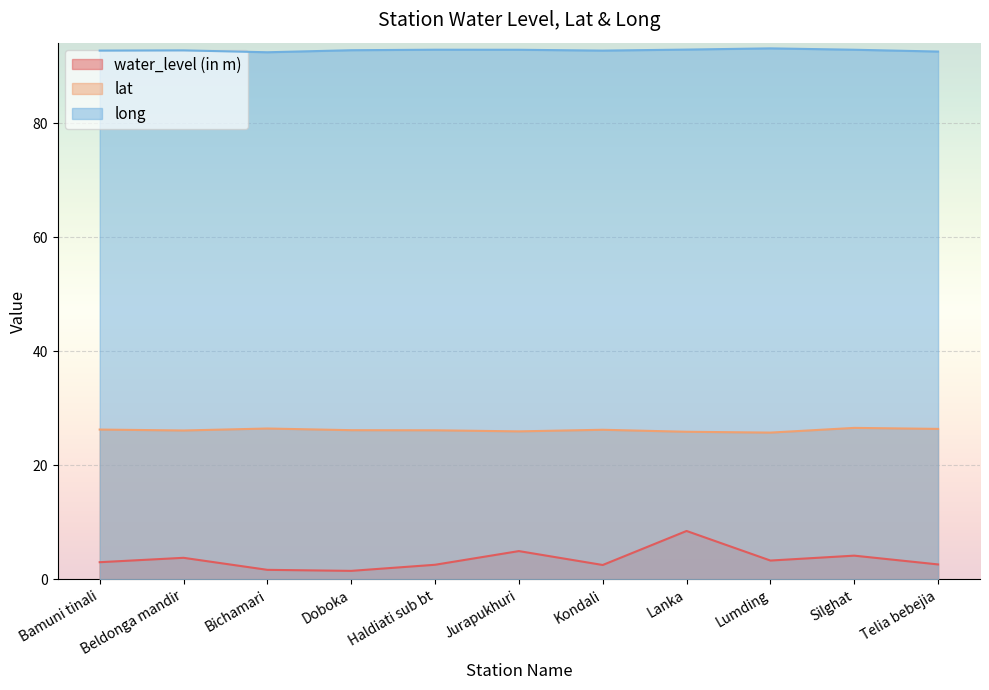

Reading left to right, transcribe all the data shown in this chart.

water_level (in m): Bamuni tinali=3.0	Beldonga mandir=3.8	Bichamari=1.7	Doboka=1.5	Haldiati sub bt=2.6	Jurapukhuri=5.0	Kondali=2.5	Lanka=8.5	Lumding=3.3	Silghat=4.2	Telia bebejia=2.6
lat: Bamuni tinali=26.3	Beldonga mandir=26.1	Bichamari=26.5	Doboka=26.2	Haldiati sub bt=26.2	Jurapukhuri=26.0	Kondali=26.3	Lanka=25.9	Lumding=25.8	Silghat=26.6	Telia bebejia=26.4
long: Bamuni tinali=92.8	Beldonga mandir=92.8	Bichamari=92.5	Doboka=92.8	Haldiati sub bt=92.9	Jurapukhuri=92.9	Kondali=92.8	Lanka=93.0	Lumding=93.2	Silghat=92.9	Telia bebejia=92.6